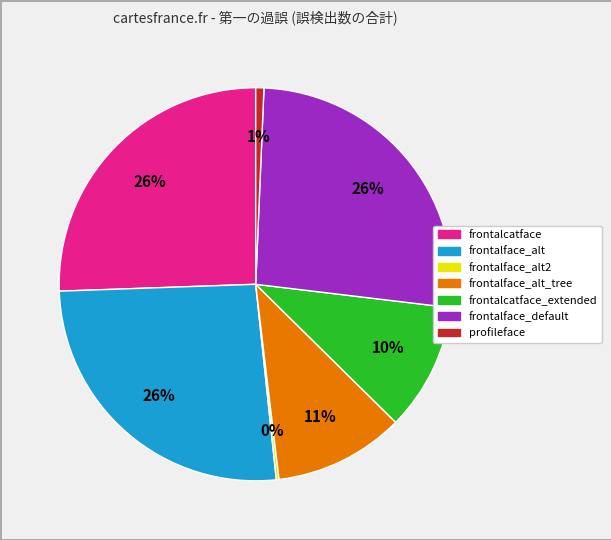

Is there a majority slice in this chart?

No